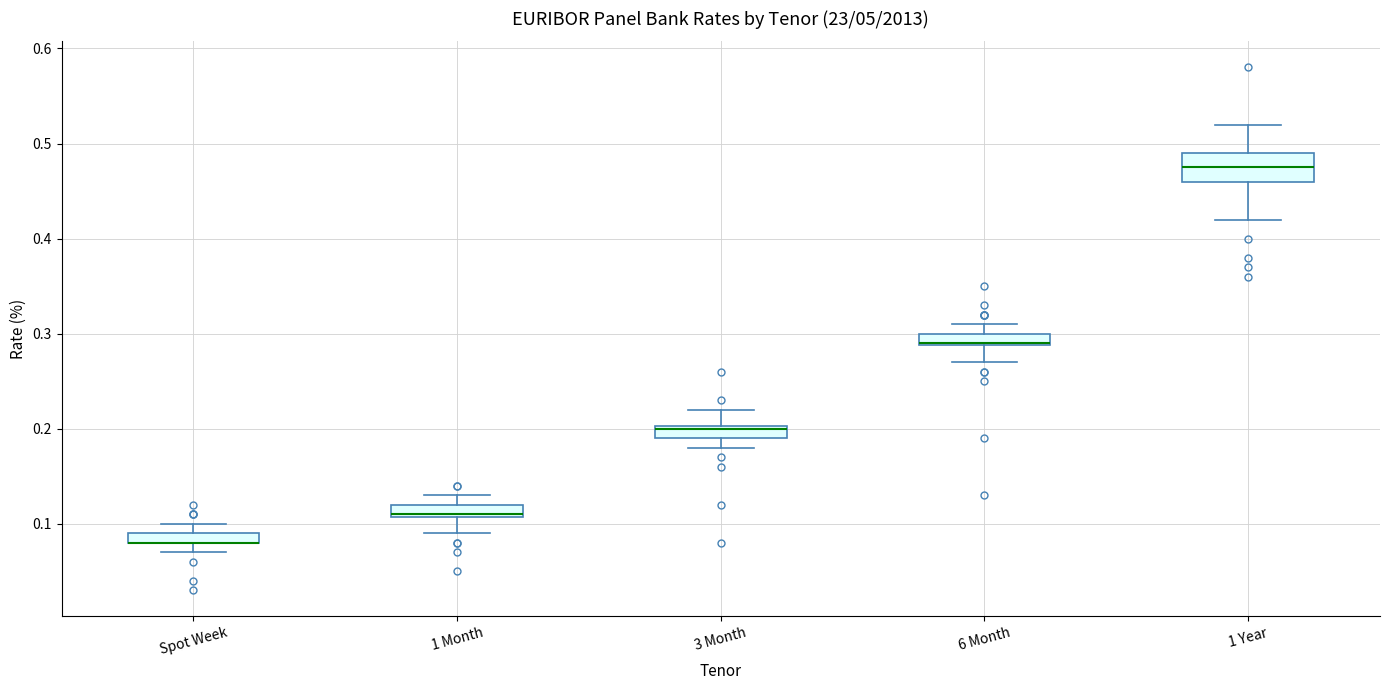

Comparing the boxes themselves (not the whiskers), which one is the tallest?

1 Year